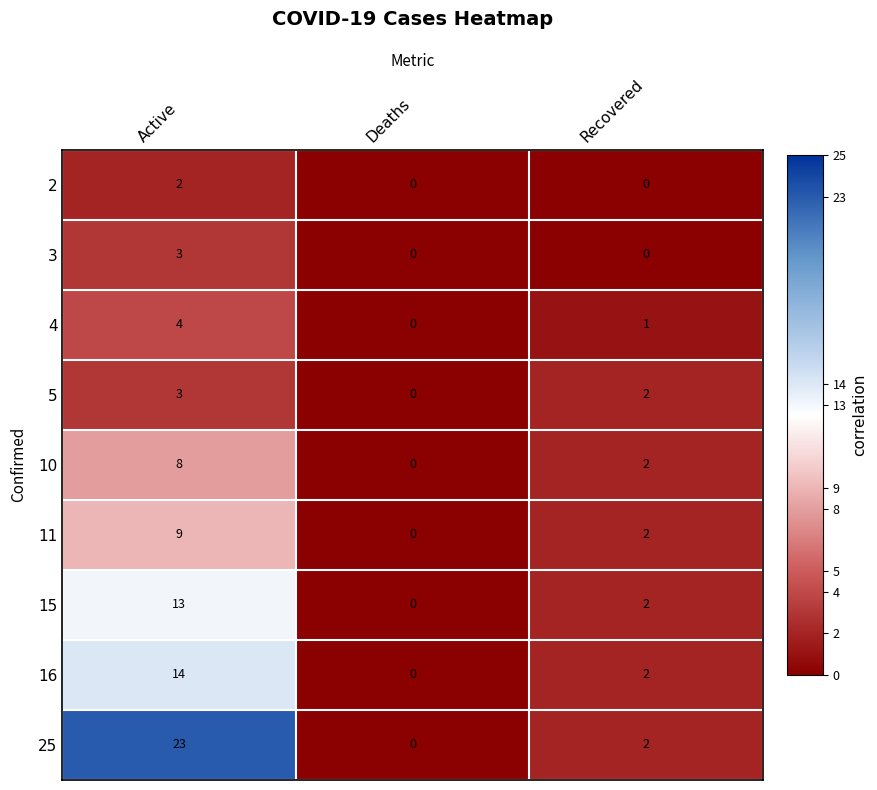

True or false: 4 has a value of 0 at Recovered.

False